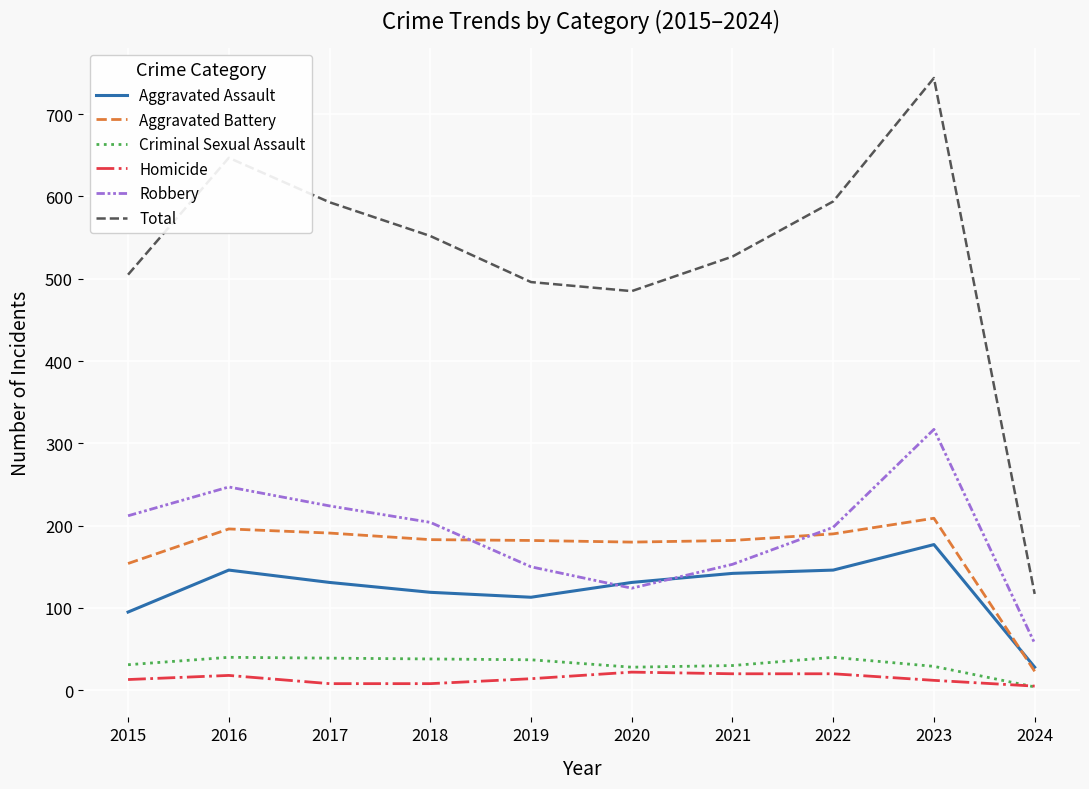

At which category does Robbery reach its first local valley?

2020